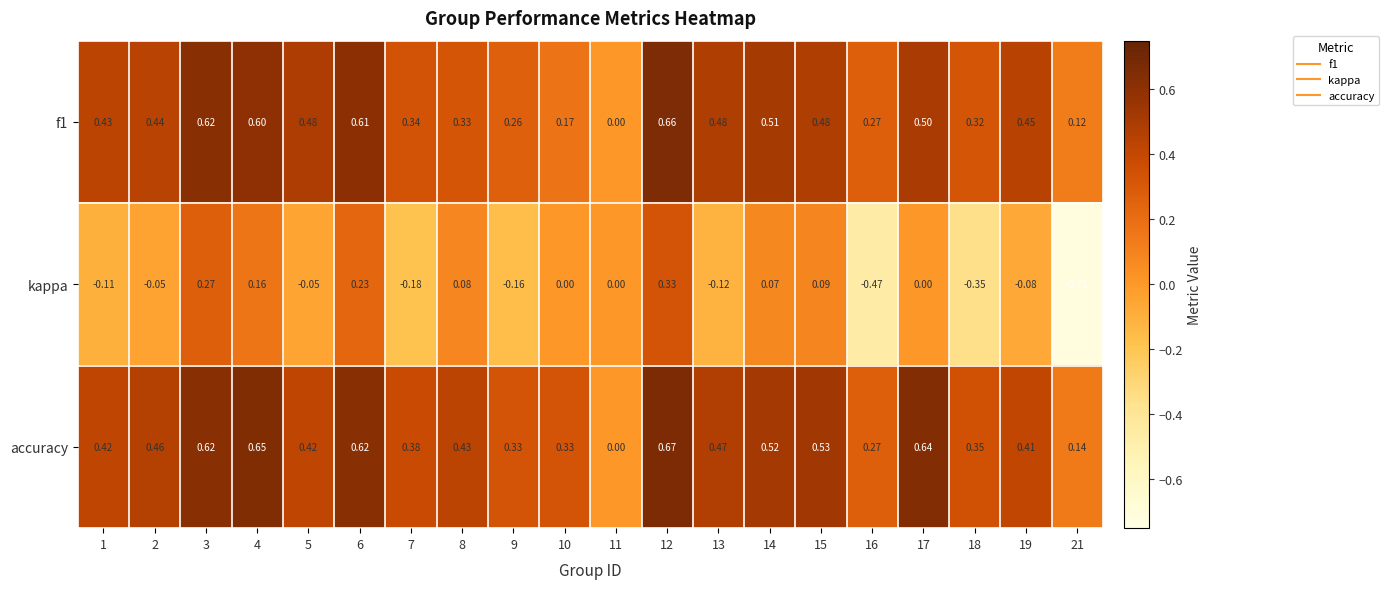

Which series changed the most between 16 and 18?

kappa